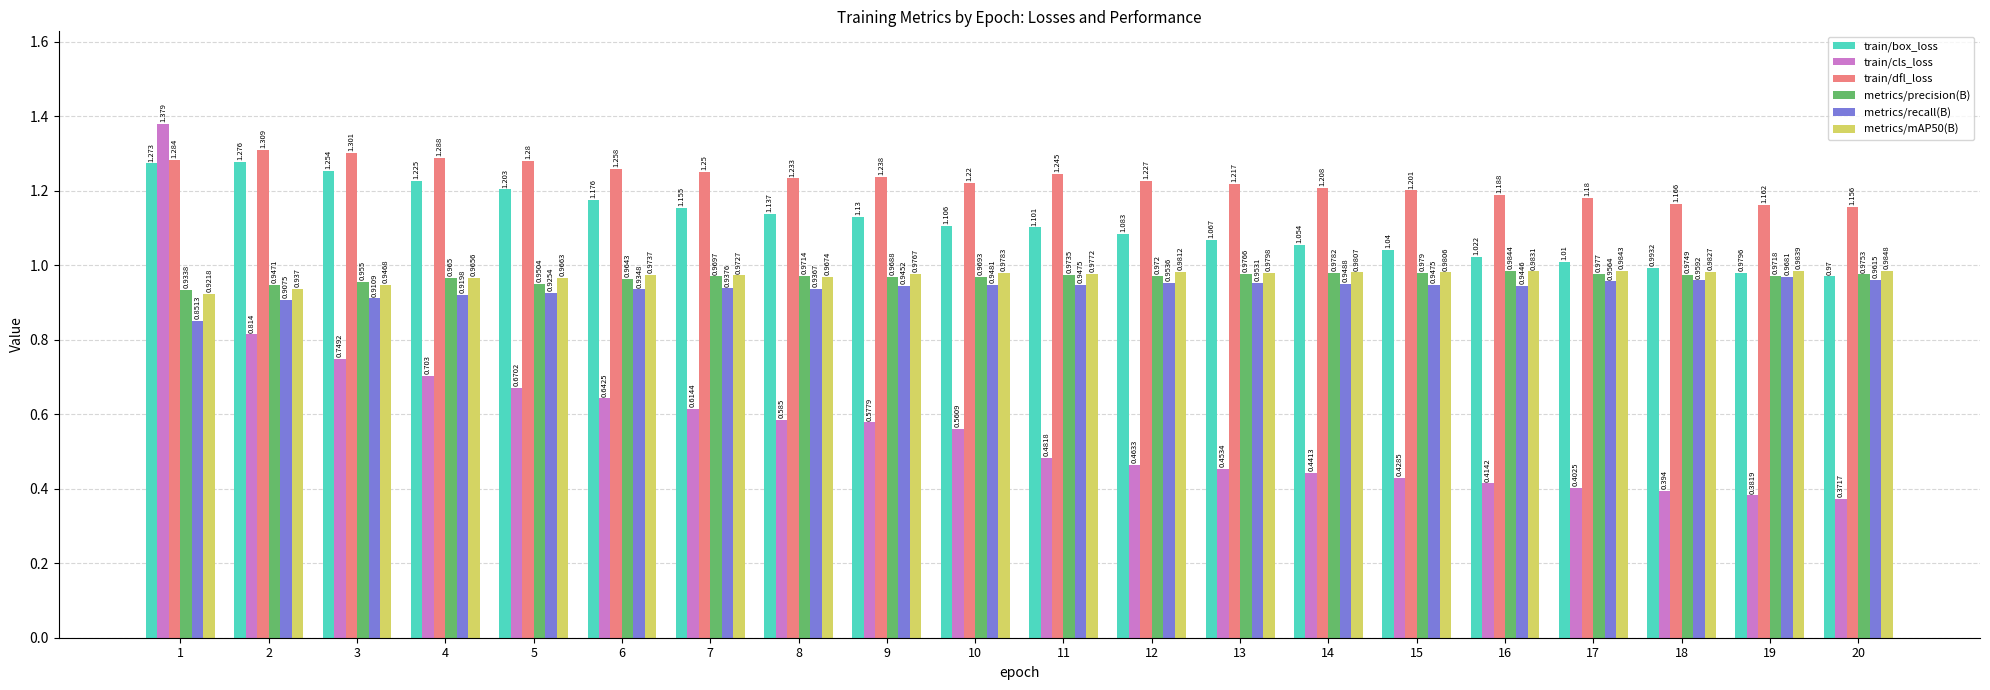

Are the bars grouped side by side (vs. stacked)?

Yes